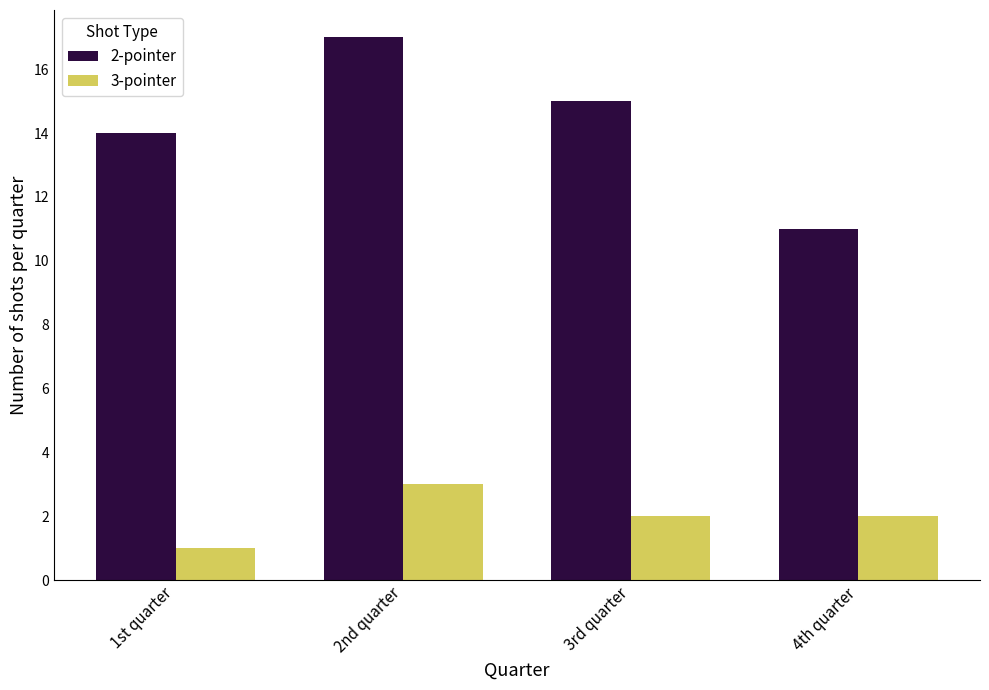

What is the label of the 1st bar from the right?

4th quarter